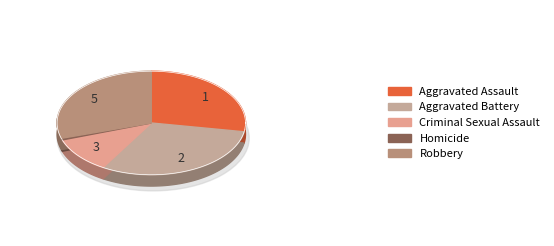

What is the change in value from Aggravated Battery to Criminal Sexual Assault?

-76